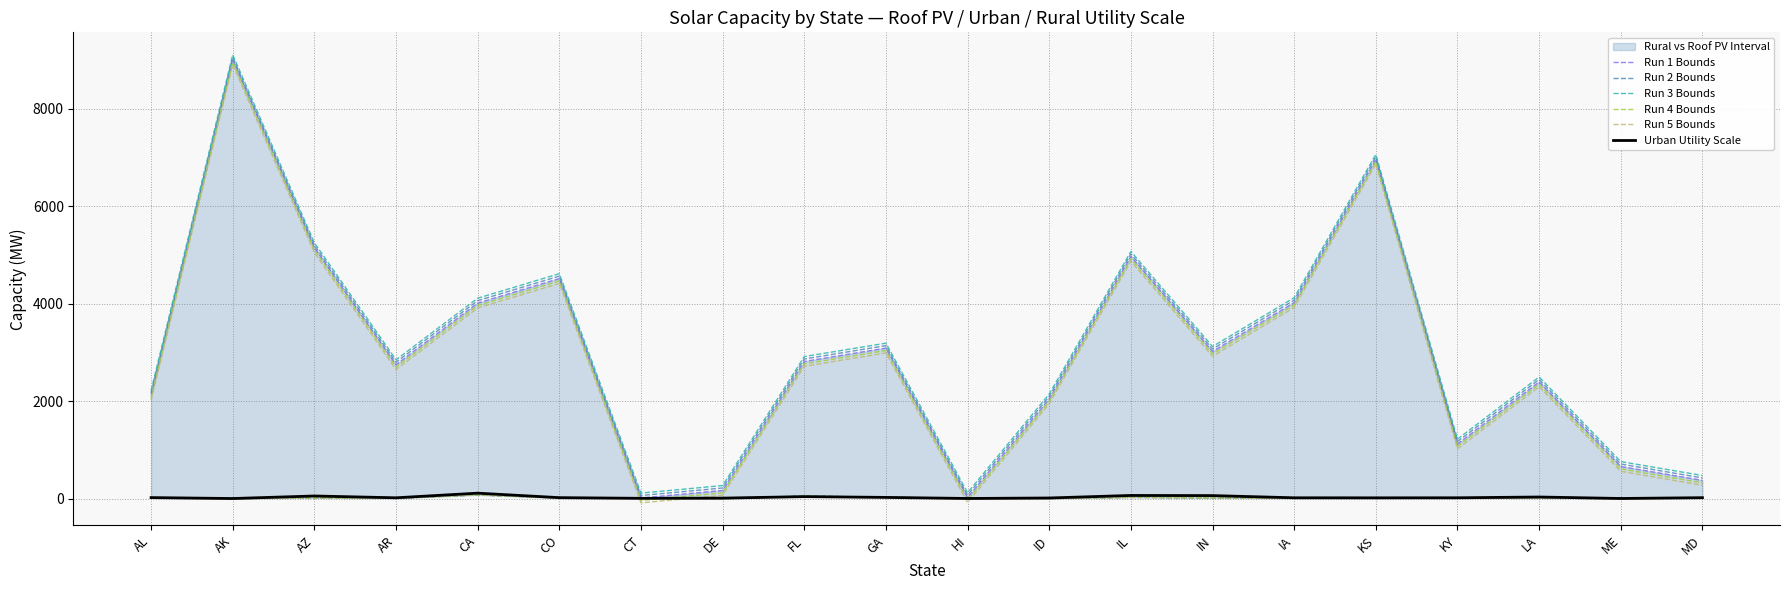

What is the difference between the highest and lowest values at MD?

455